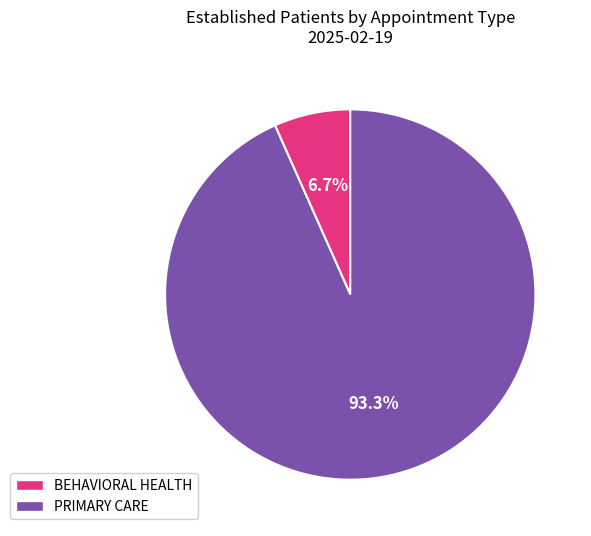

Does BEHAVIORAL HEALTH represent more than half of the total?

No